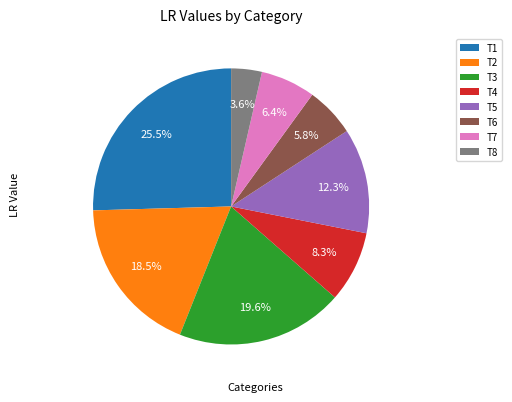

Is the sum of T8 and T2 greater than half?

No